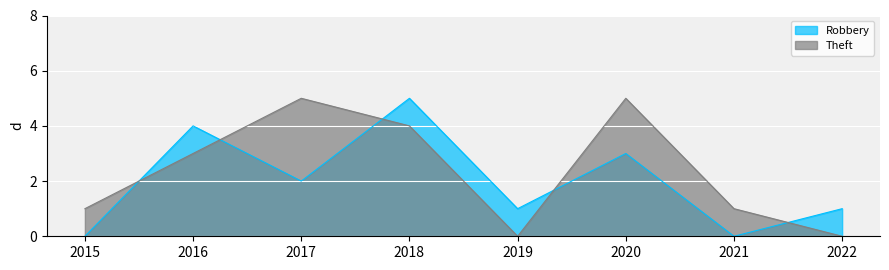

What is the total value across all series at 2019?

1